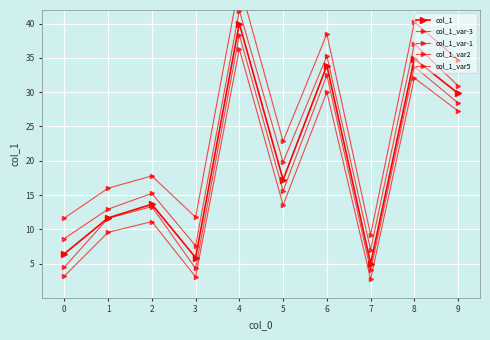

True or false: col_1 and col_1_var-1 cross at least once.

False